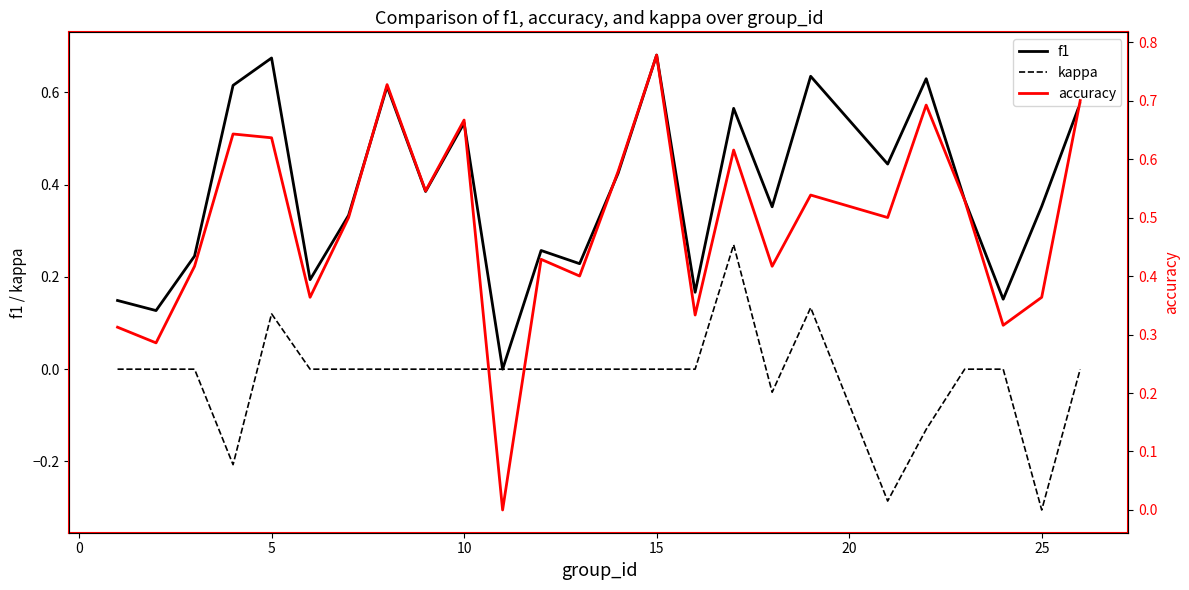

Reading left to right, list all the values displayed in this chart.

f1: 0.1	0.1	0.2	0.6	0.7	0.2	0.3	0.6	0.4	0.5	0.0	0.3	0.2	0.4	0.7	0.2	0.6	0.4	0.6	0.4	0.6	0.4	0.2	0.4	0.6
kappa: 0.0	0.0	0.0	-0.2	0.1	0.0	0.0	0.0	0.0	0.0	0.0	0.0	0.0	0.0	0.0	0.0	0.3	-0.1	0.1	-0.3	-0.1	0.0	0.0	-0.3	0.0
accuracy: 0.3	0.3	0.4	0.6	0.6	0.4	0.5	0.7	0.5	0.7	0.0	0.4	0.4	0.6	0.8	0.3	0.6	0.4	0.5	0.5	0.7	0.5	0.3	0.4	0.7